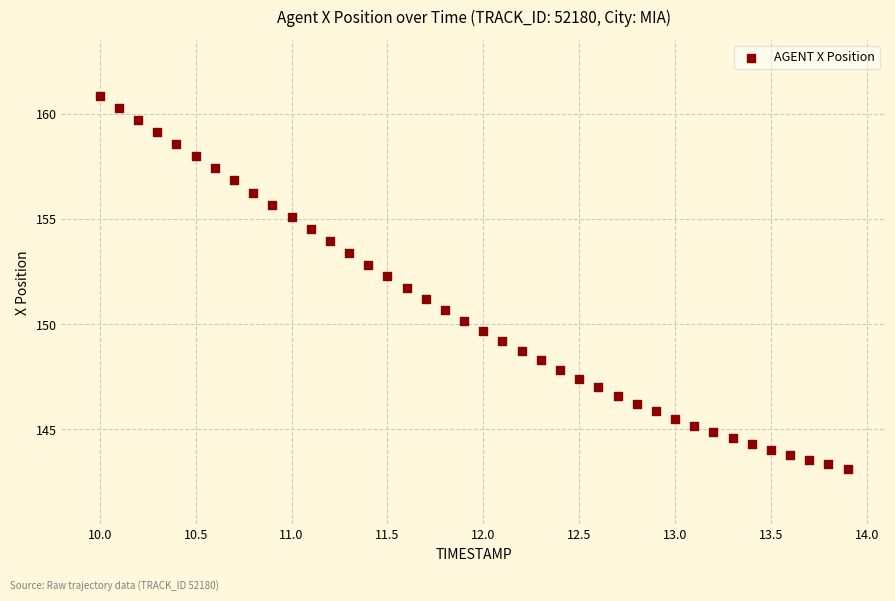

What is the range of X values (max minus min)?

3.9